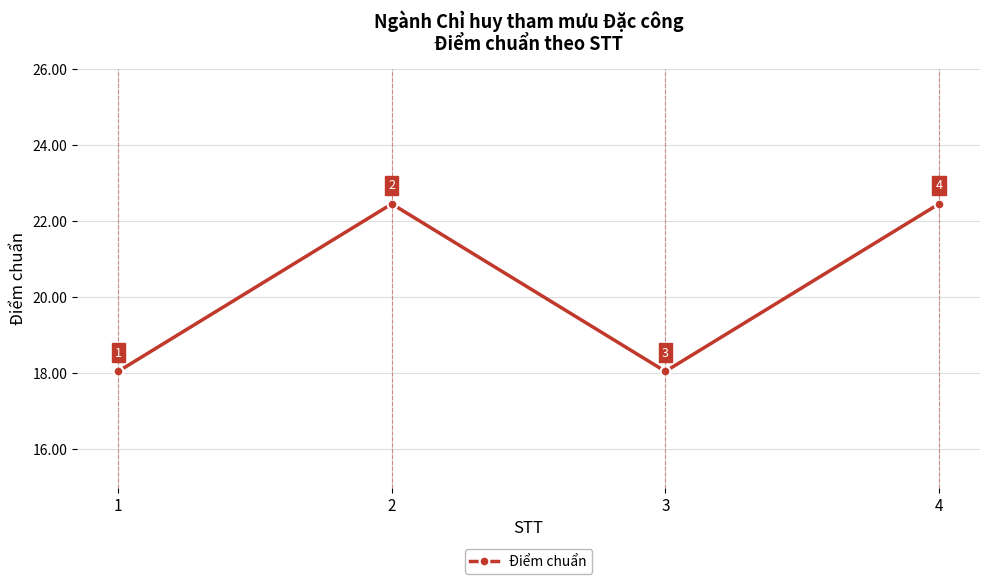

Where is the first local maximum?

2